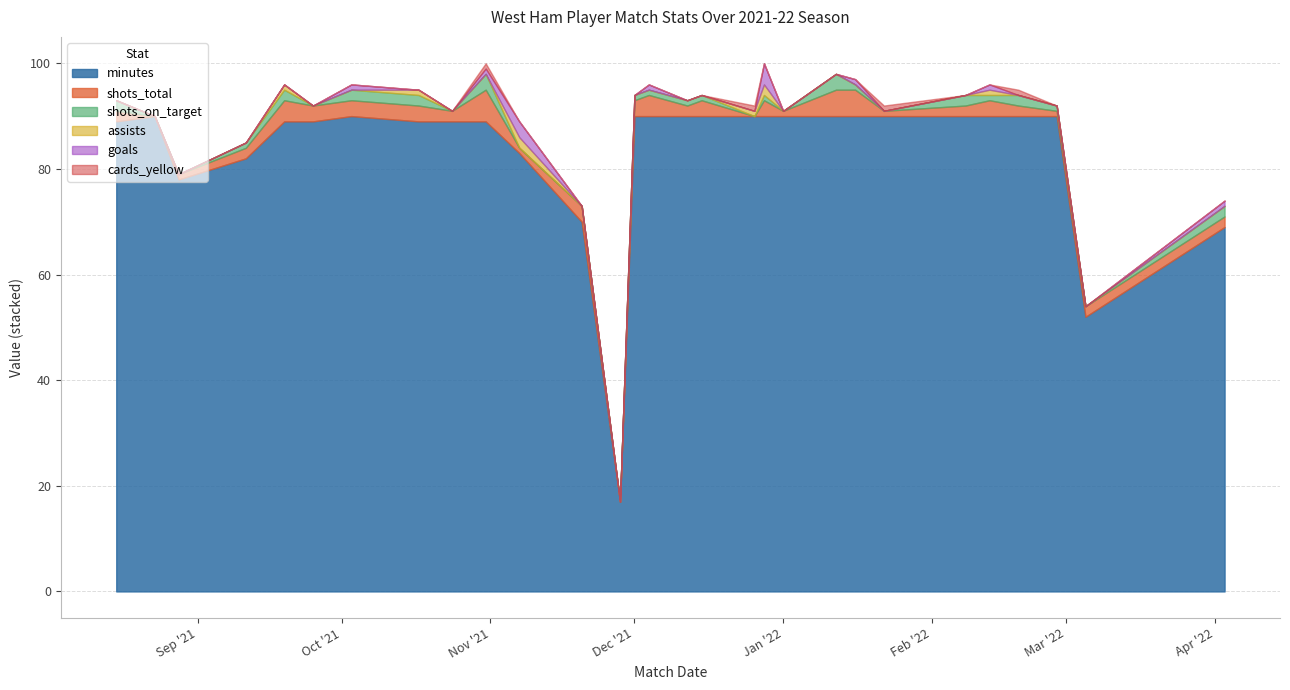

After their last crossing, which series has the higher values: goals or assists?

goals